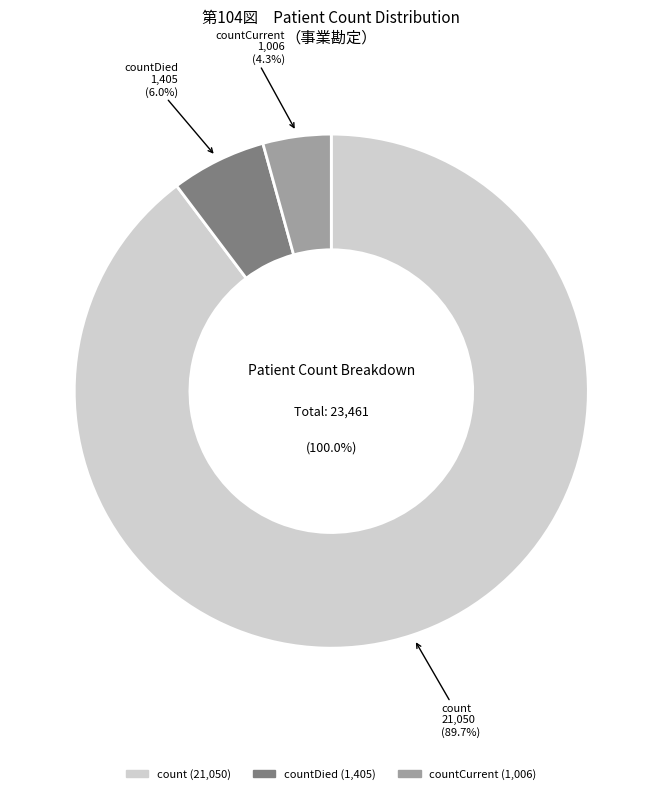

What is the smallest slice in the pie chart?

countCurrent